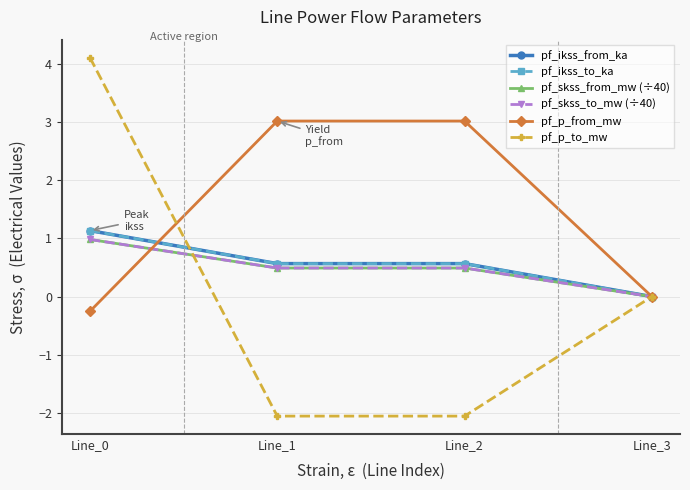

True or false: pf_p_from_mw and pf_skss_from_mw (÷40) intersect in this chart.

True